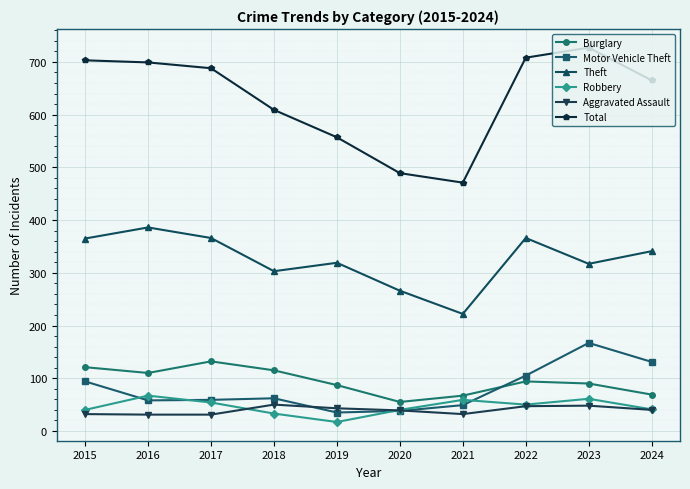

What is the average value of the Theft series?

325